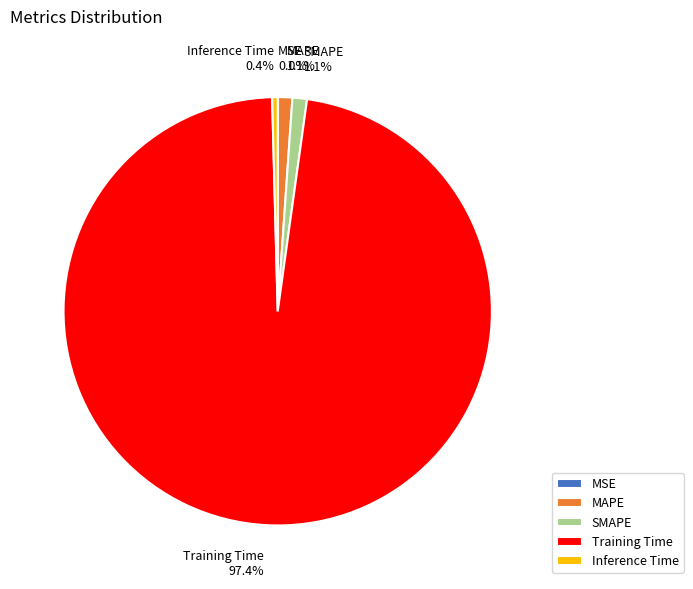

To the nearest percent, what is the difference between the SMAPE and Inference Time slice percentages?

1%